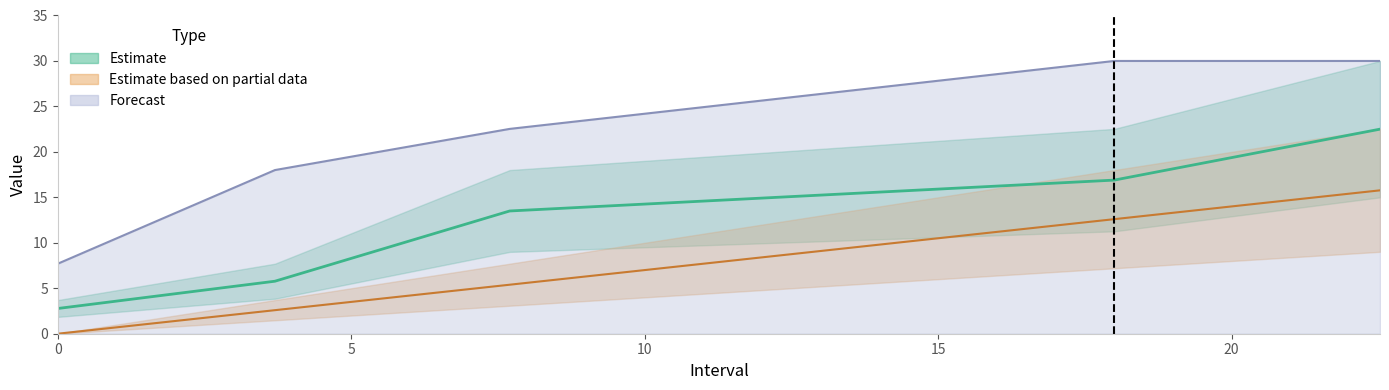

Is this an area chart (filled region under the line)?

No